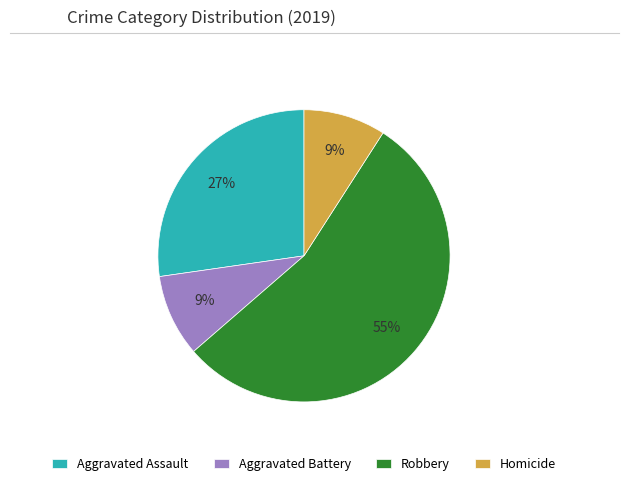

Which category accounts for the majority?

Robbery